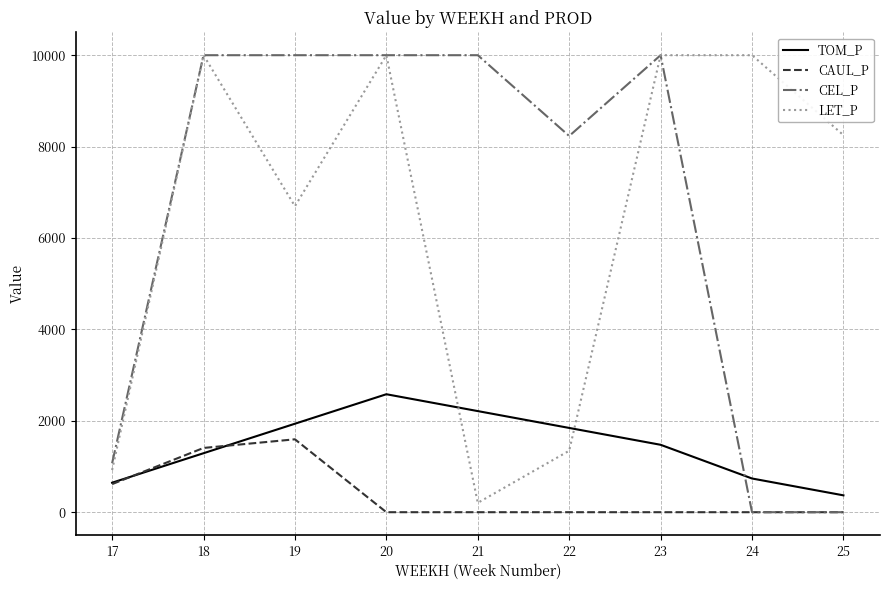

Reading left to right, extract all data points from this chart.

TOM_P: 645.3	1290.7	1936.0	2581.3	2212.6	1843.8	1475.0	737.5	368.8
CAUL_P: 614.5	1405.9	1595.2	0.0	0.0	0.0	0.0	0.0	0.0
CEL_P: 1071.4	10000.0	10000.0	10000.0	10000.0	8232.1	10000.0	0.0	0.0
LET_P: 922.3	10000.0	6696.3	10000.0	205.0	1344.9	10000.0	10000.0	8251.0